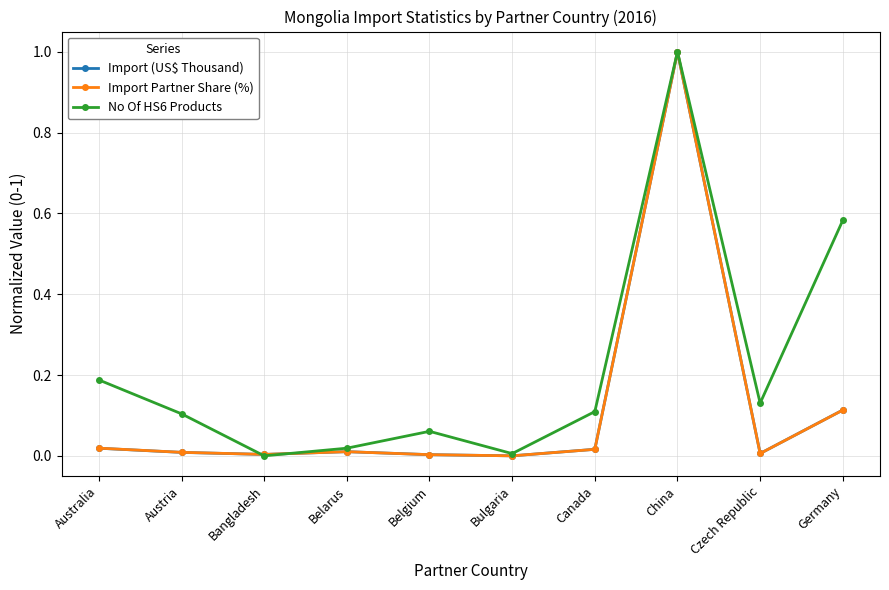

The value of Import (US$ Thousand) at Bangladesh is 0.0. True or false?

True